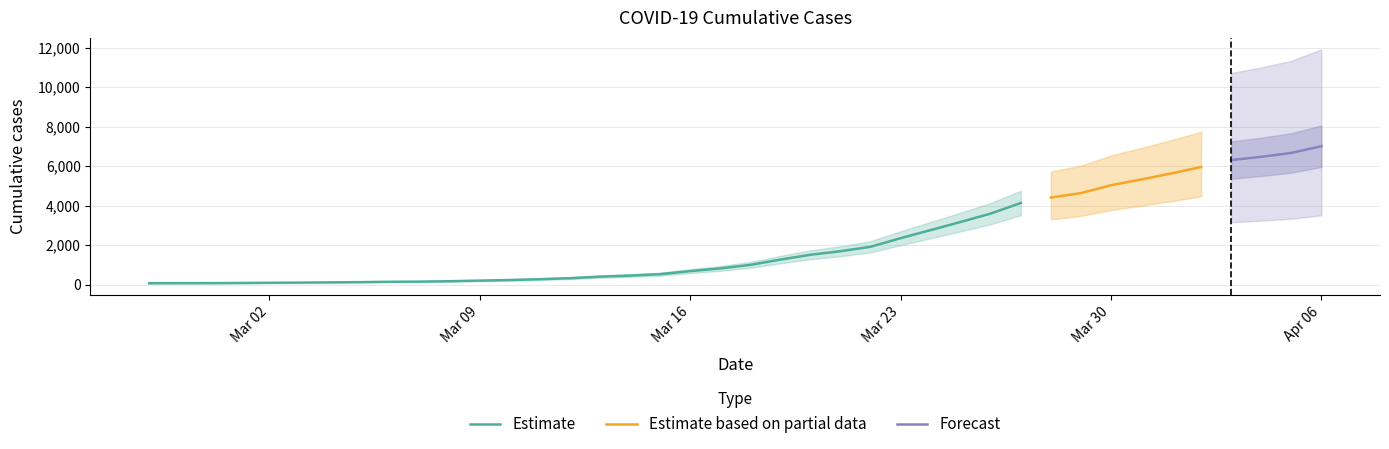

What is the difference between the maximum and second lowest values?

6935